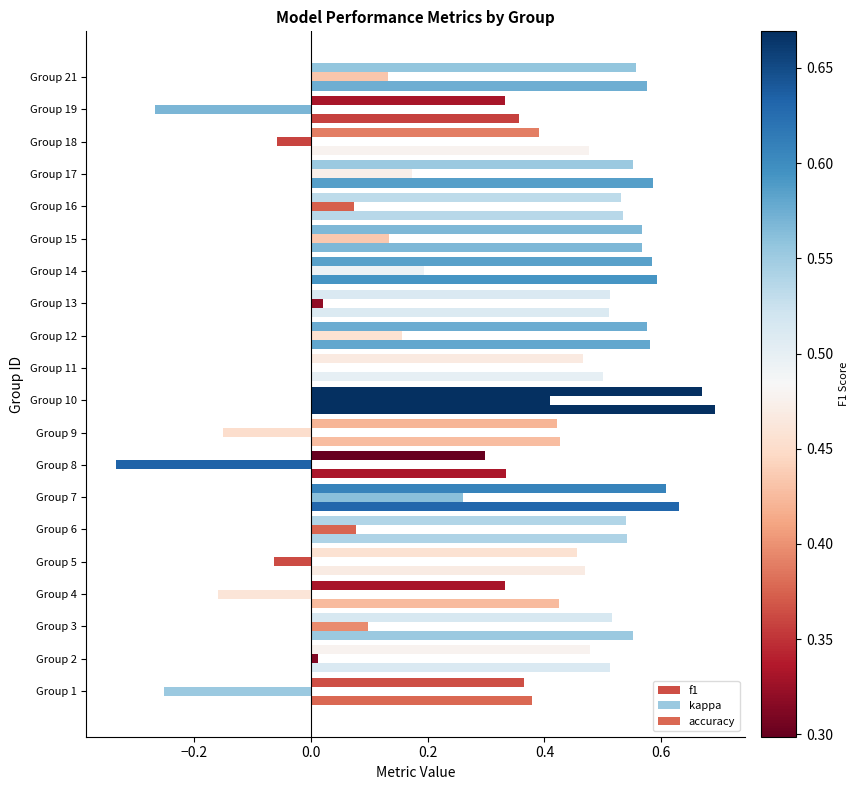

How many series are shown in this chart?

3